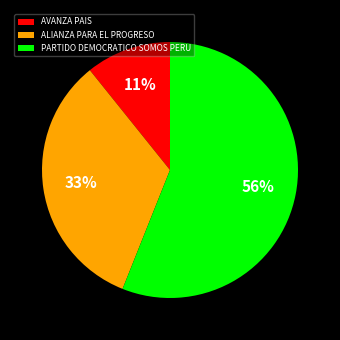

Which has a higher value, PARTIDO DEMOCRATICO SOMOS PERU or AVANZA PAIS?

PARTIDO DEMOCRATICO SOMOS PERU